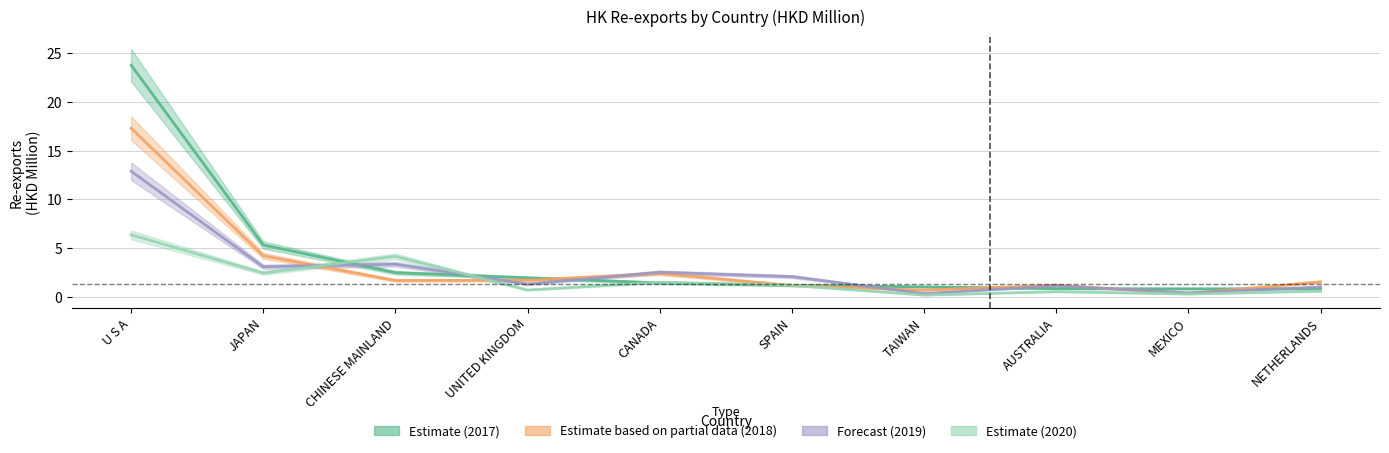

How many data points in 201812 are above 1?

8